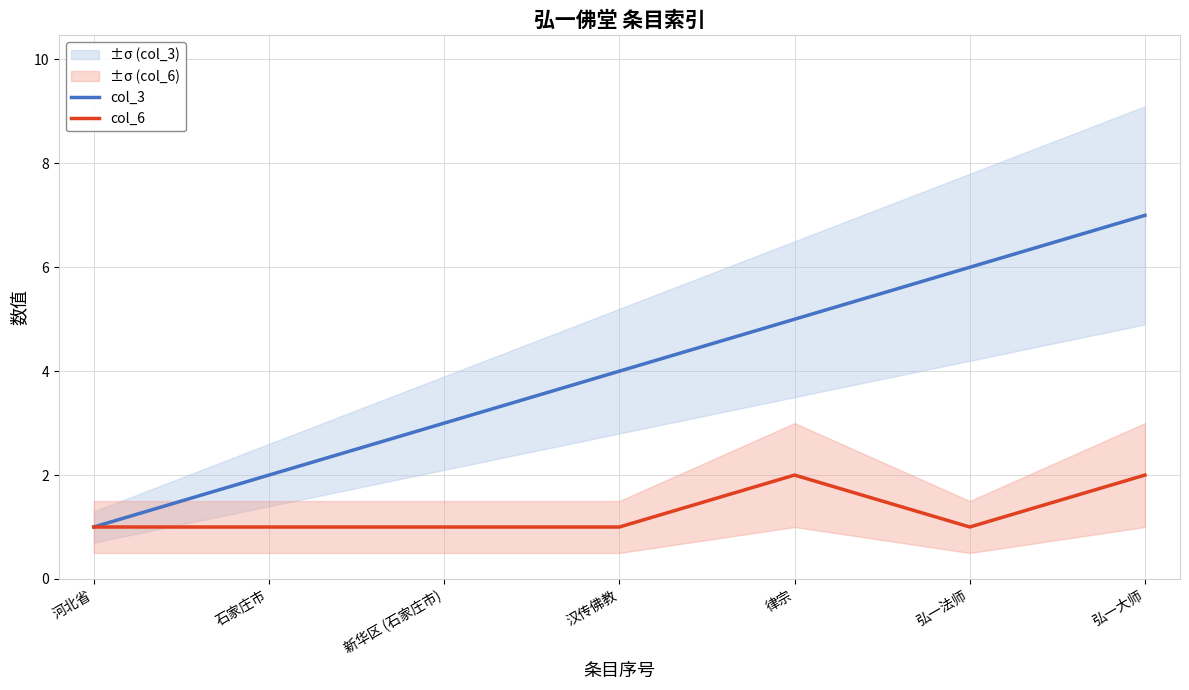

True or false: col_6 and col_3 cross at least once.

False